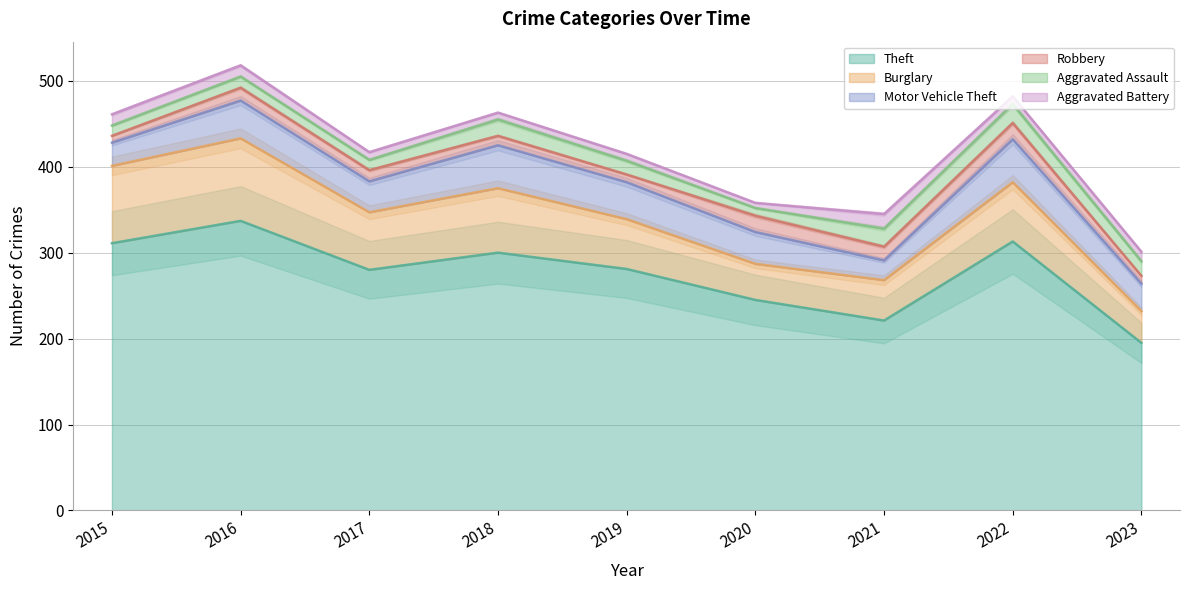

At which category does the chart reach its minimum across all series?

2020